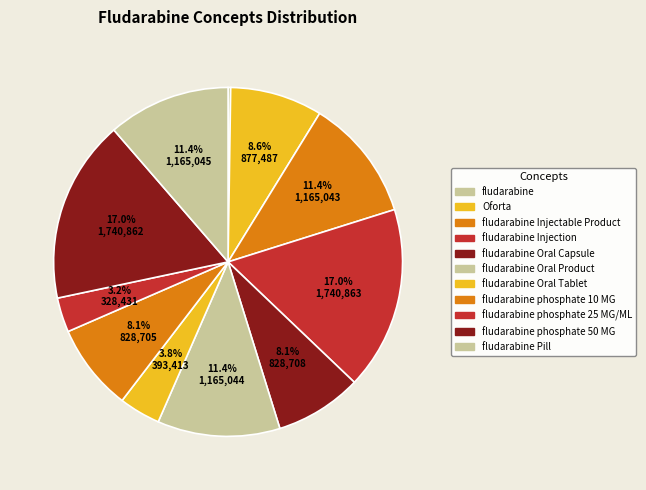

Does any single category account for the majority?

No